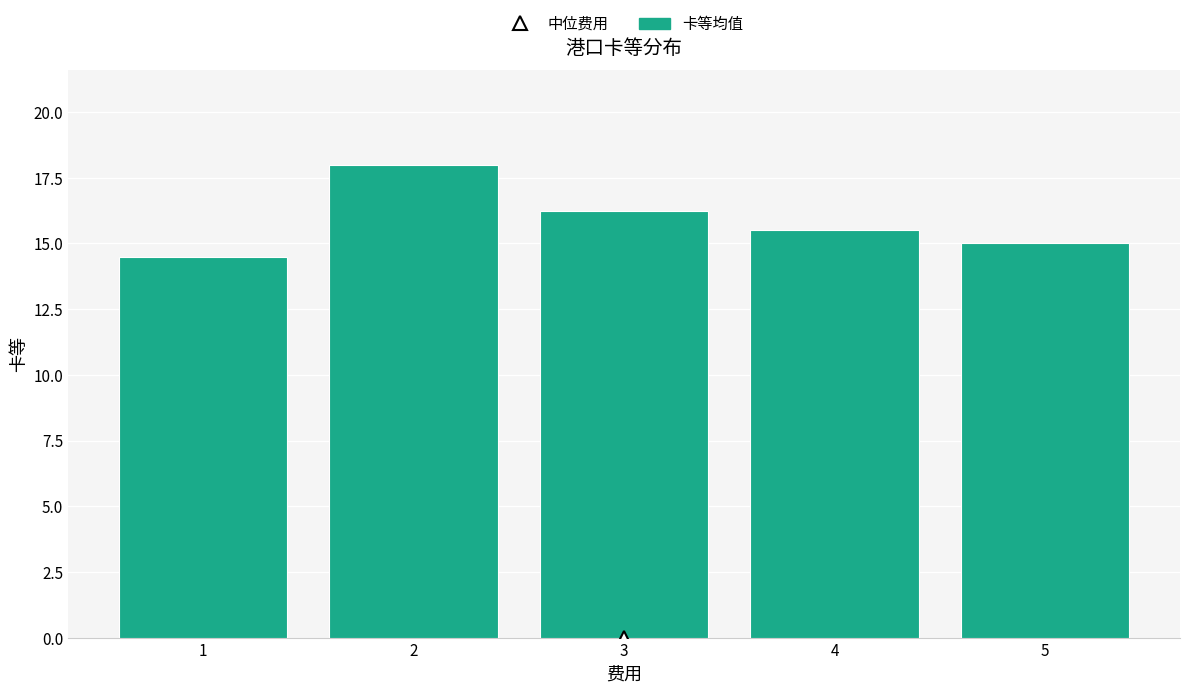

List the labels in order of value, smallest first.

1, 5, 4, 3, 2